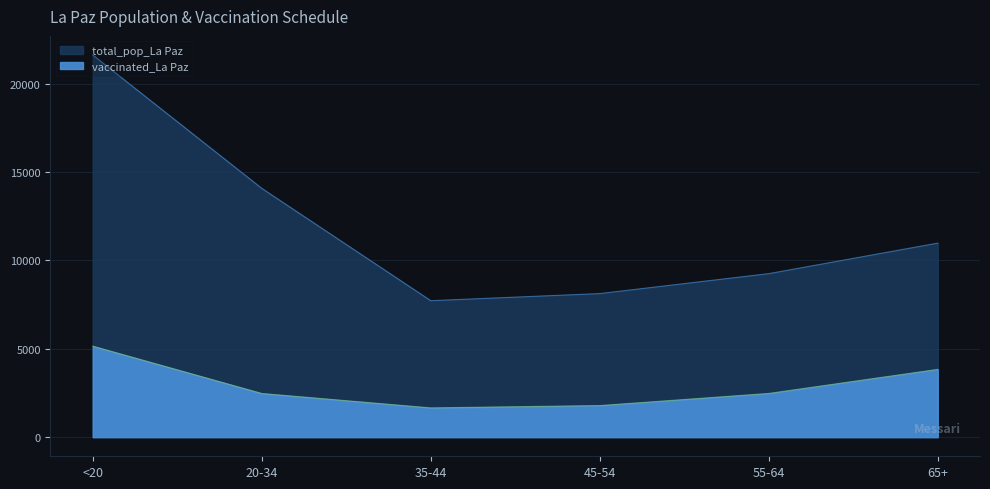

True or false: total_pop_La Paz has more than 1 points higher than both neighbors.

False